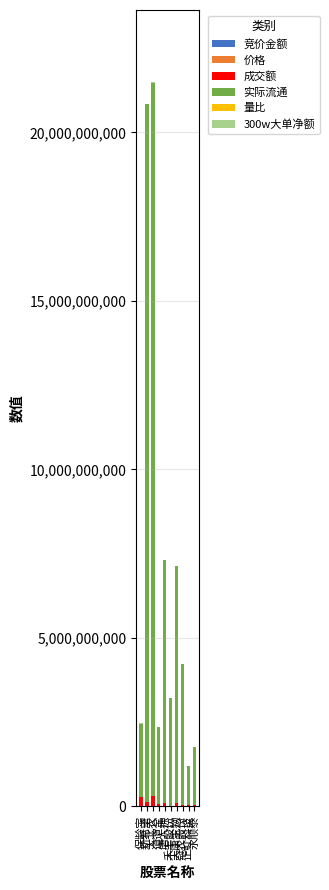

At which category is the sum across all series the highest?

大北农